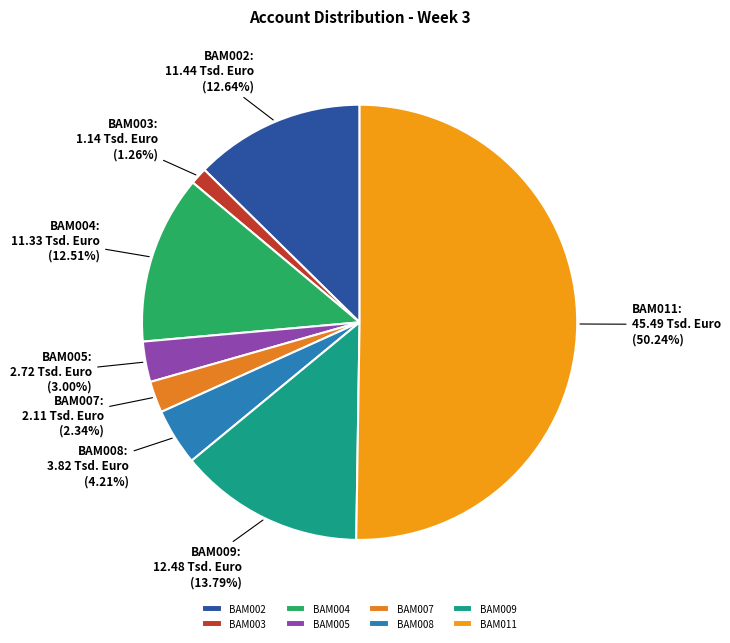

To the nearest percent, what percentage of the pie is BAM009?

14%